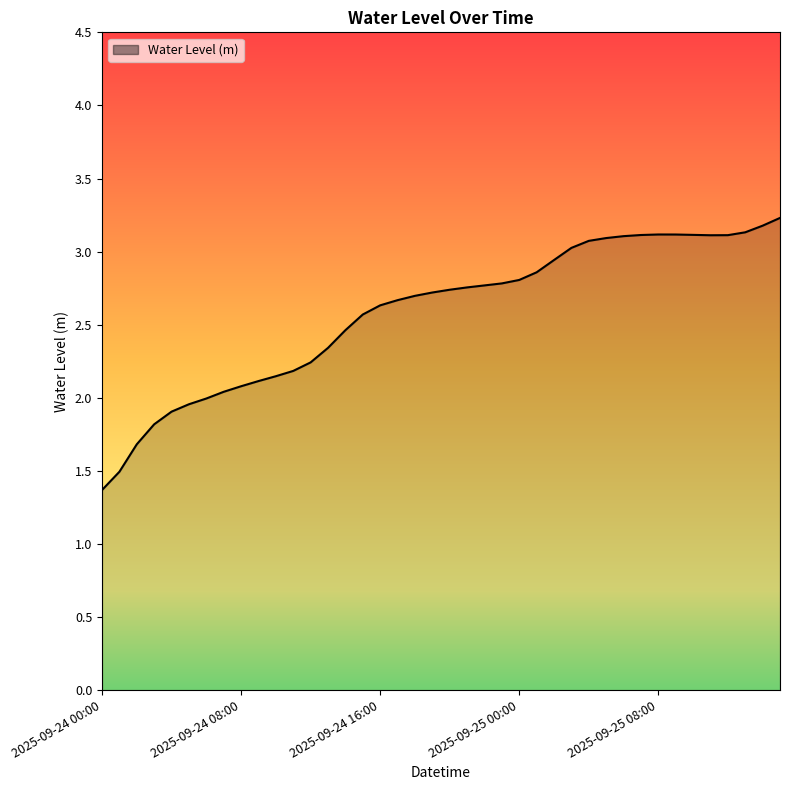

How many points are higher than both their immediate neighbors (excluding endpoints)?

1